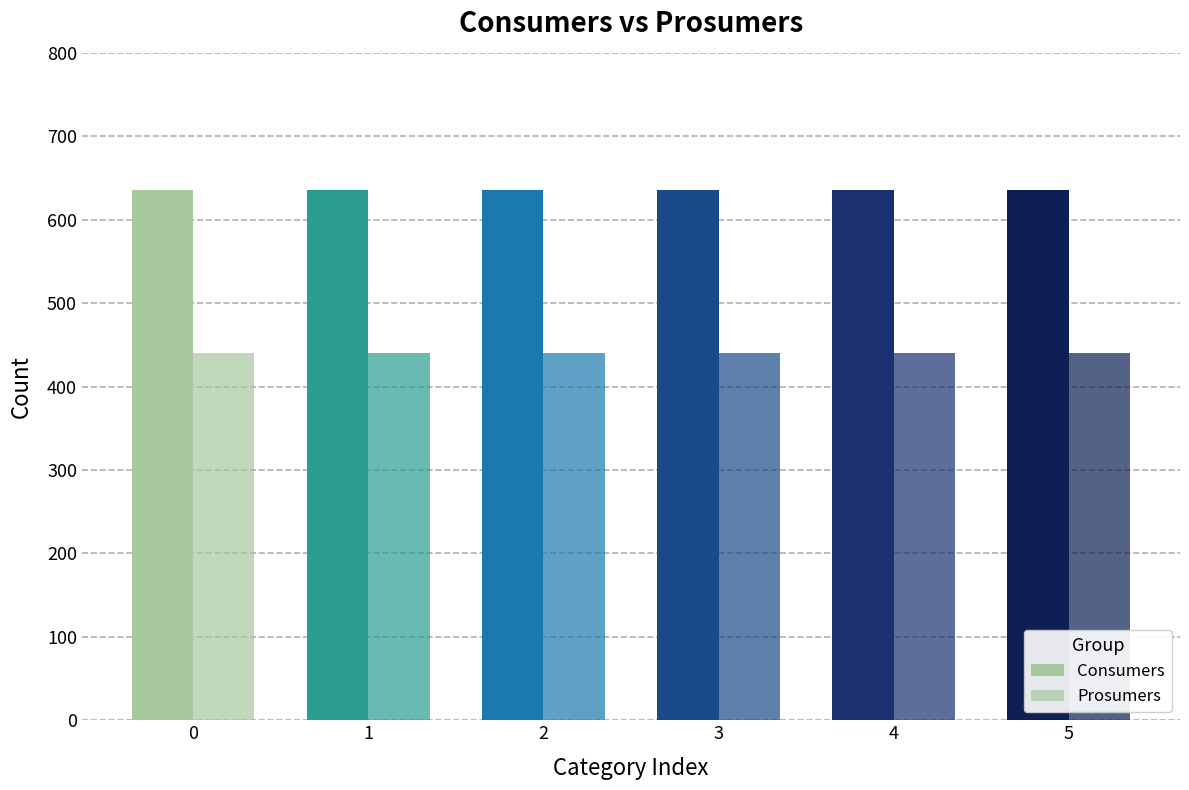

How many distinct data groups are displayed?

2